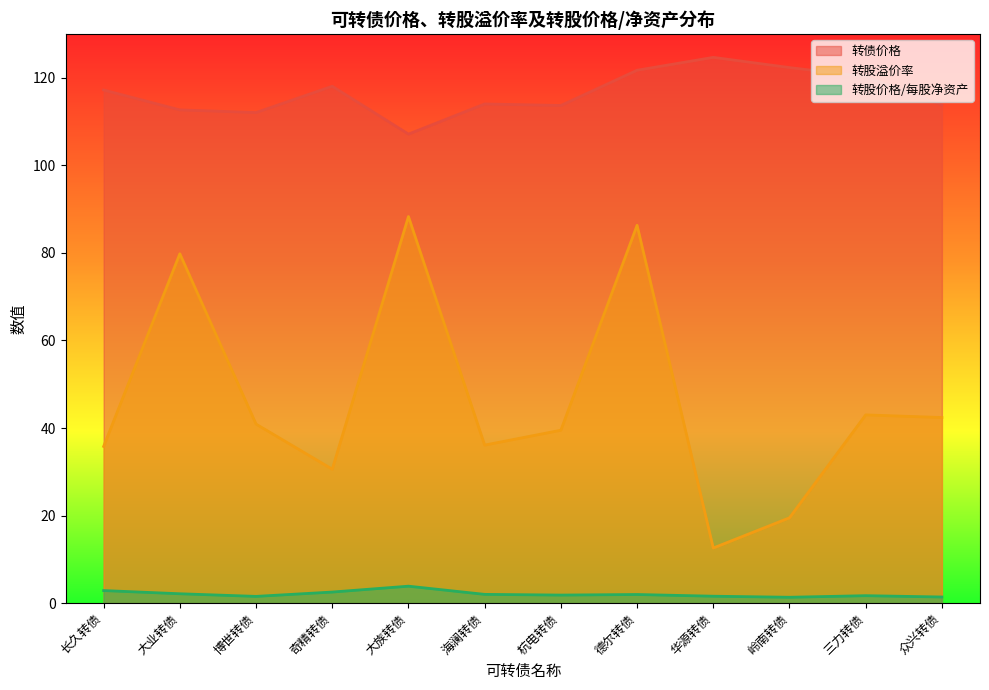

True or false: 转股溢价率 and 转债价格 cross at least once.

False